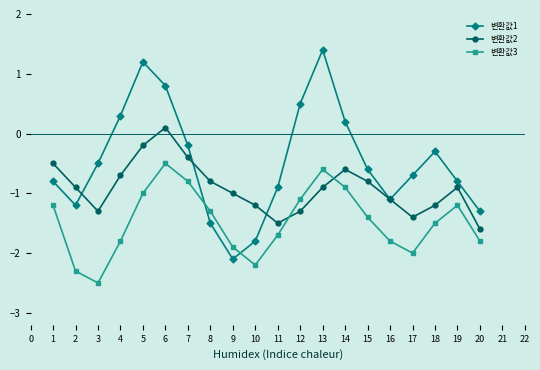

True or false: 변환값1 has a value of -0.3 at 18.

True